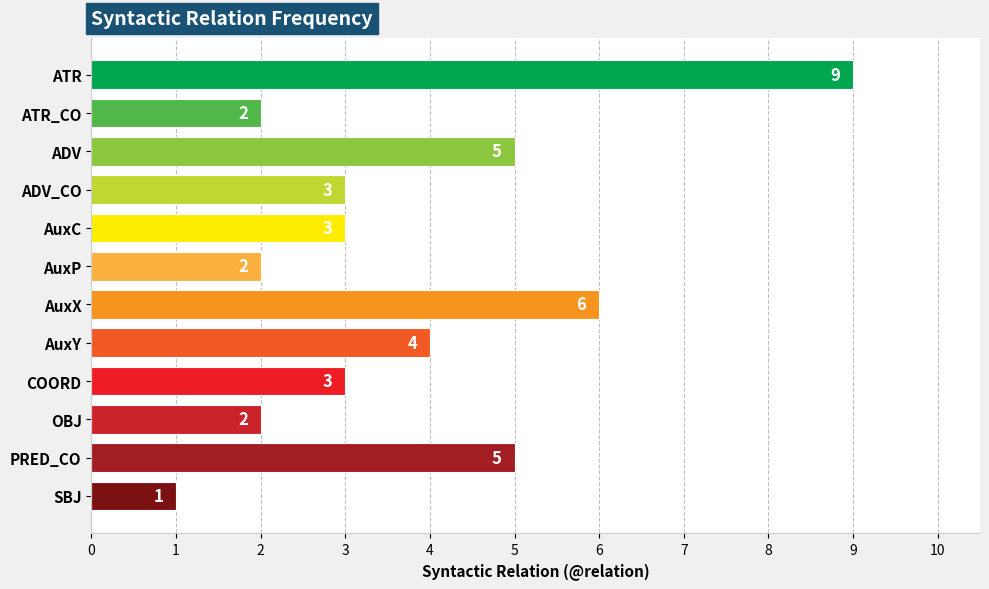

What is the sum of all values?

45